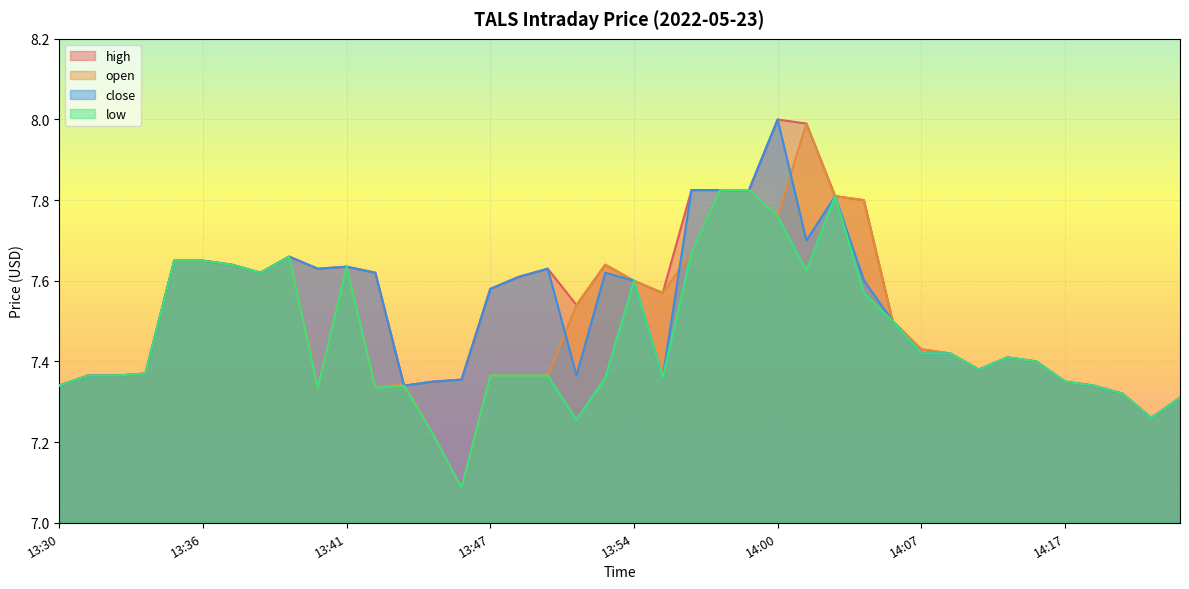

In low, how many points are lower than both neighbors (excluding endpoints)?

9